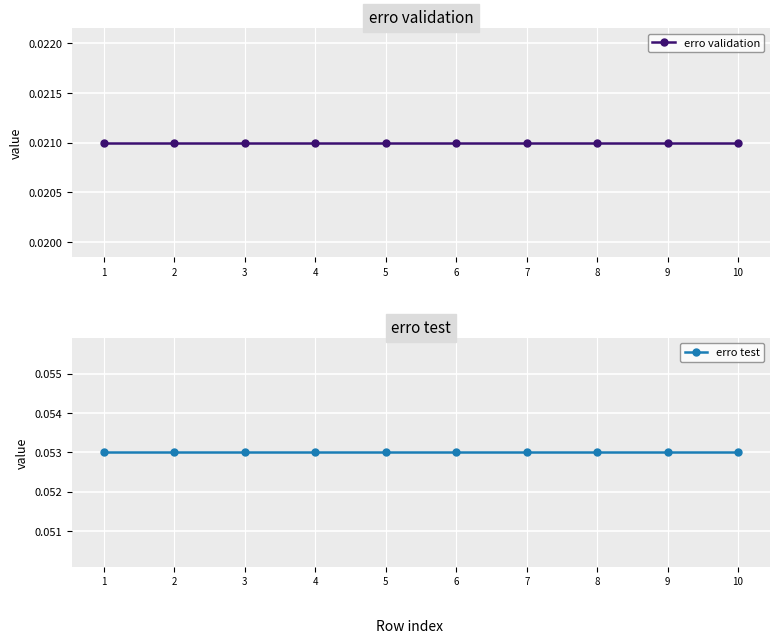

What is the value of the erro test point at the 9th from the left?

0.1